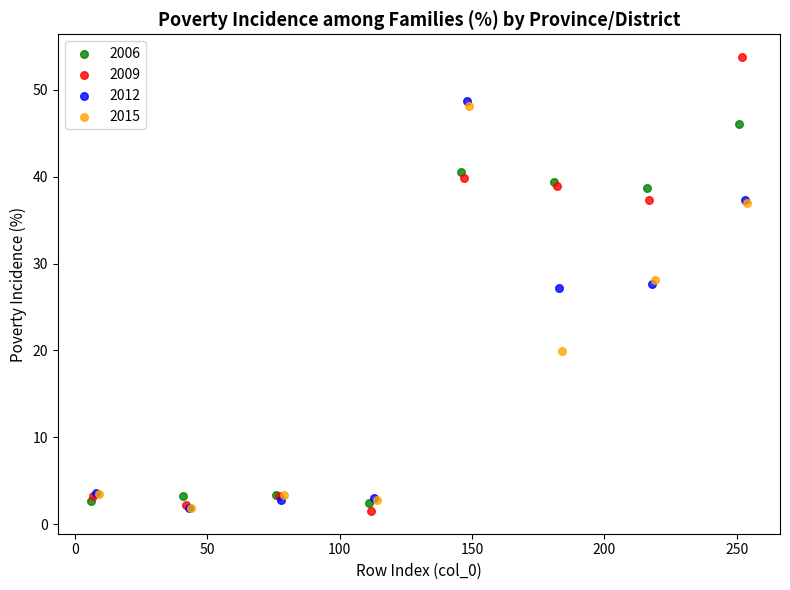

Which series reaches the maximum Y coordinate?

2009